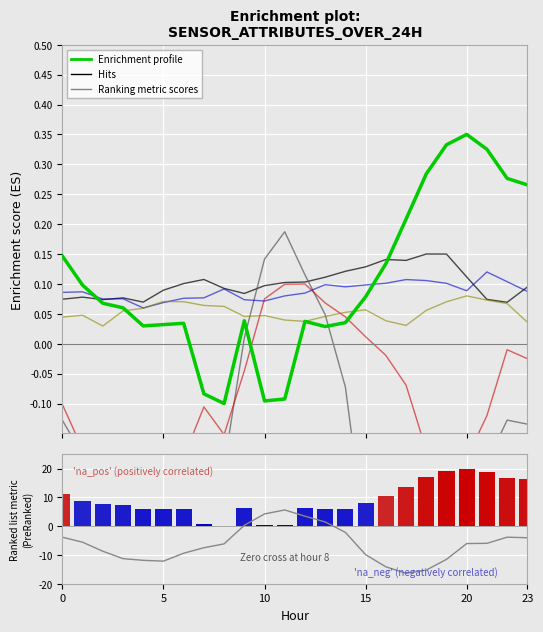

True or false: ATT4 has a value of 17.4 at 0.

False